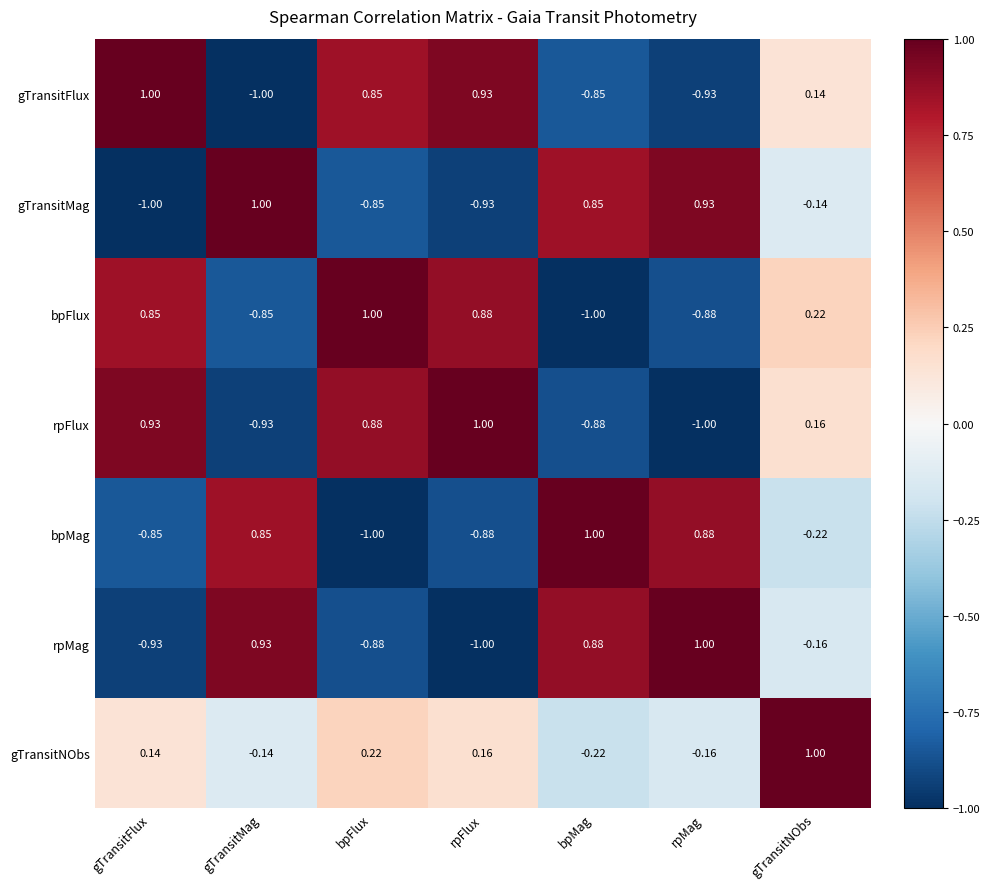

Which series has the largest total across all categories?

gTransitNObs